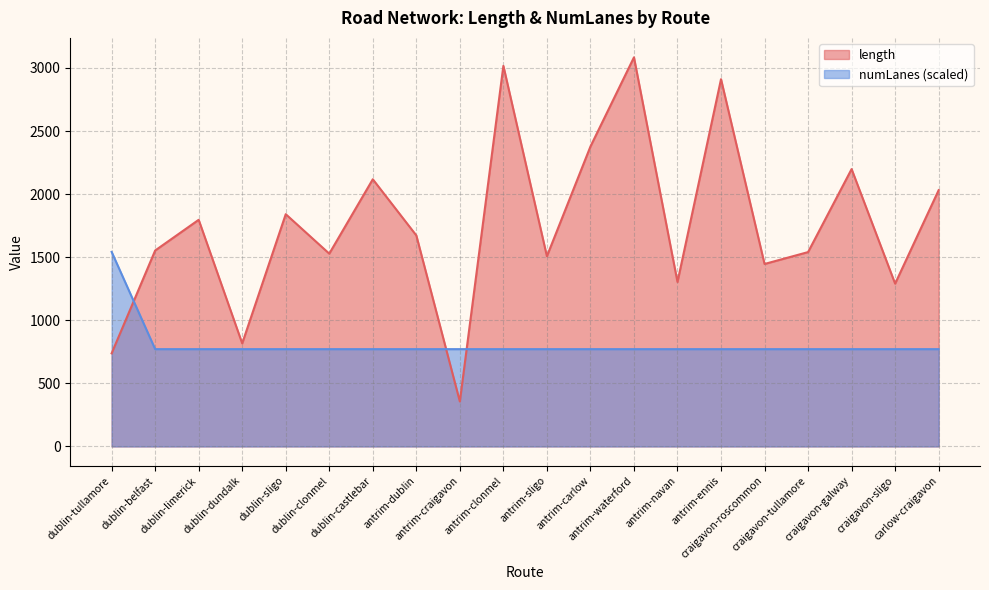

True or false: numLanes and length cross at least once.

True